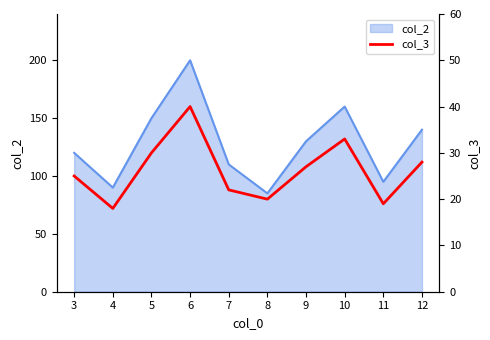

Reading right to left, list all the values displayed in this chart.

28	19	33	27	20	22	40	30	18	25